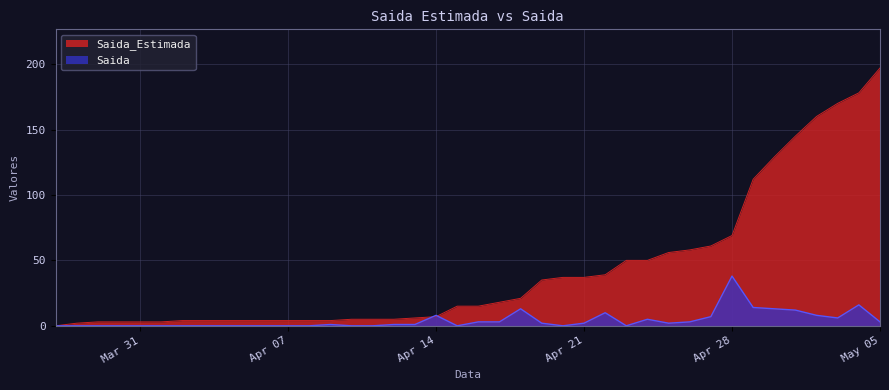

Does the chart display data point markers on the line(s)?

No